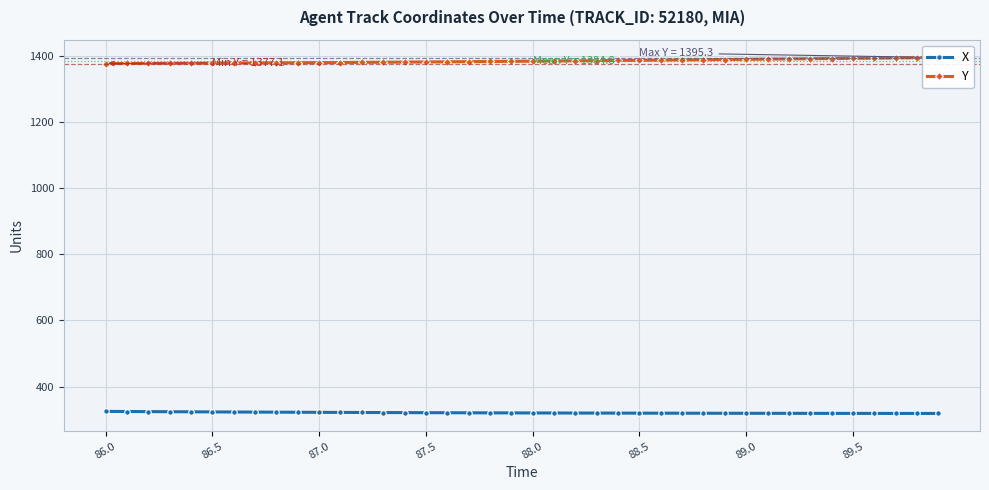

True or false: X has a value of 438.3 at 89.0.

False